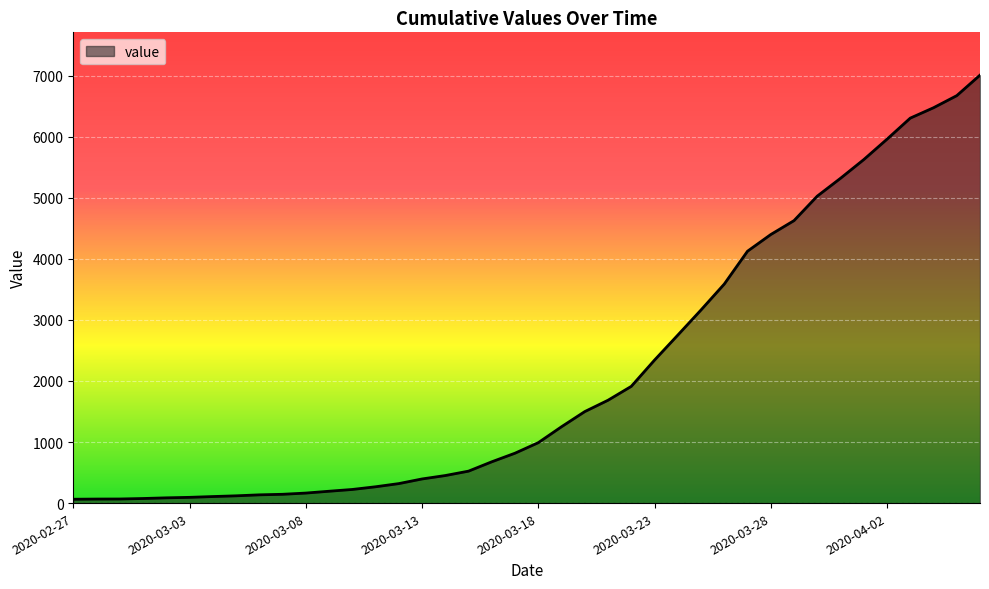

What is the greatest value displayed?

7007